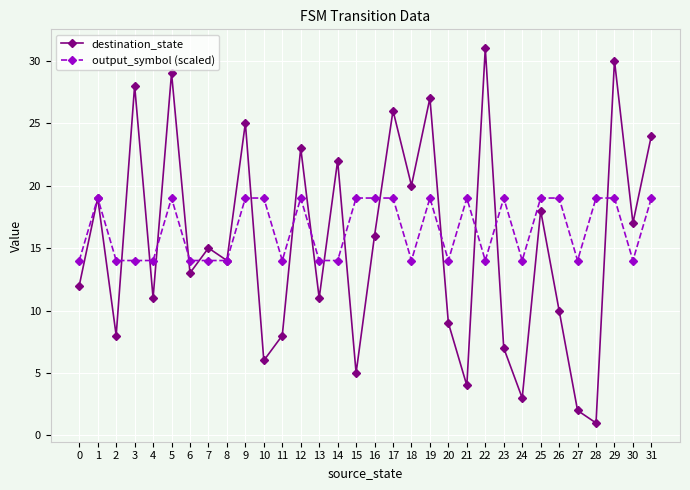

What is the sum of all destination_state values?

494